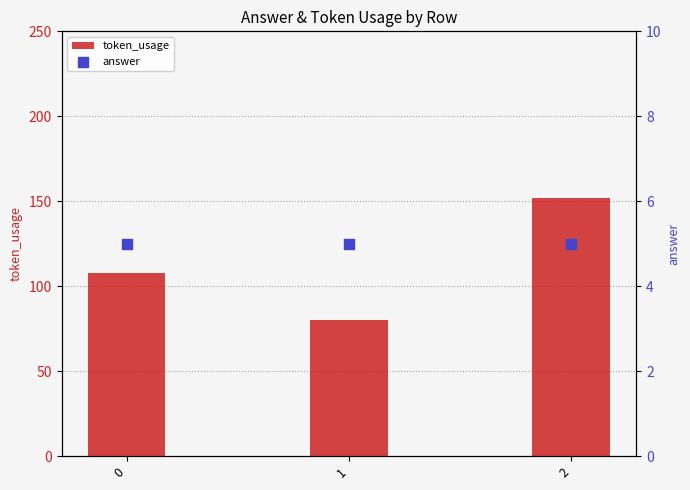

Which series has the widest spread of Y values?

token_usage